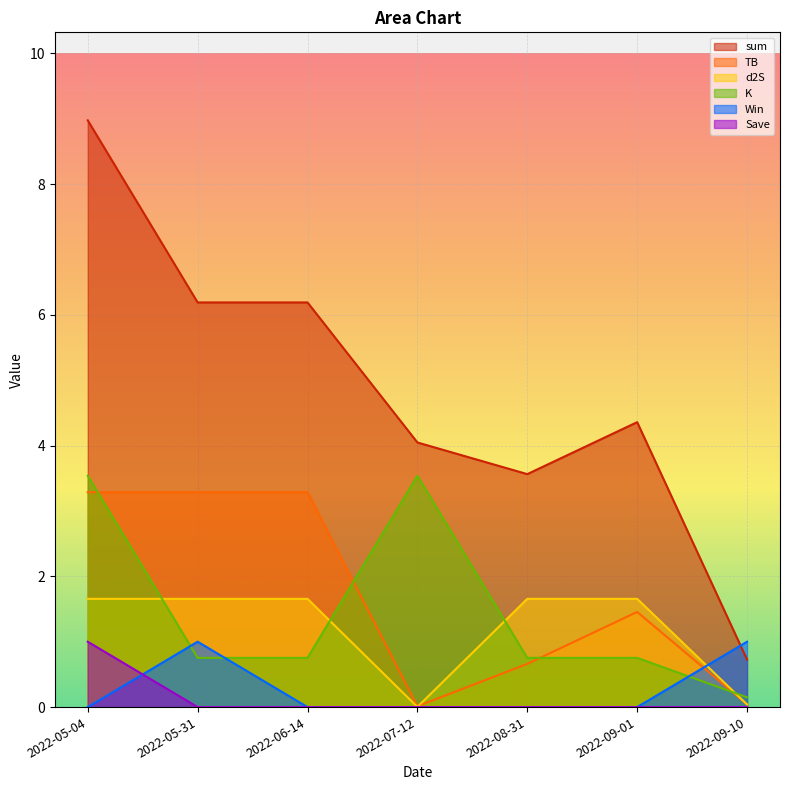

What is the difference between the maximum and second lowest values in the Save series?

1.0